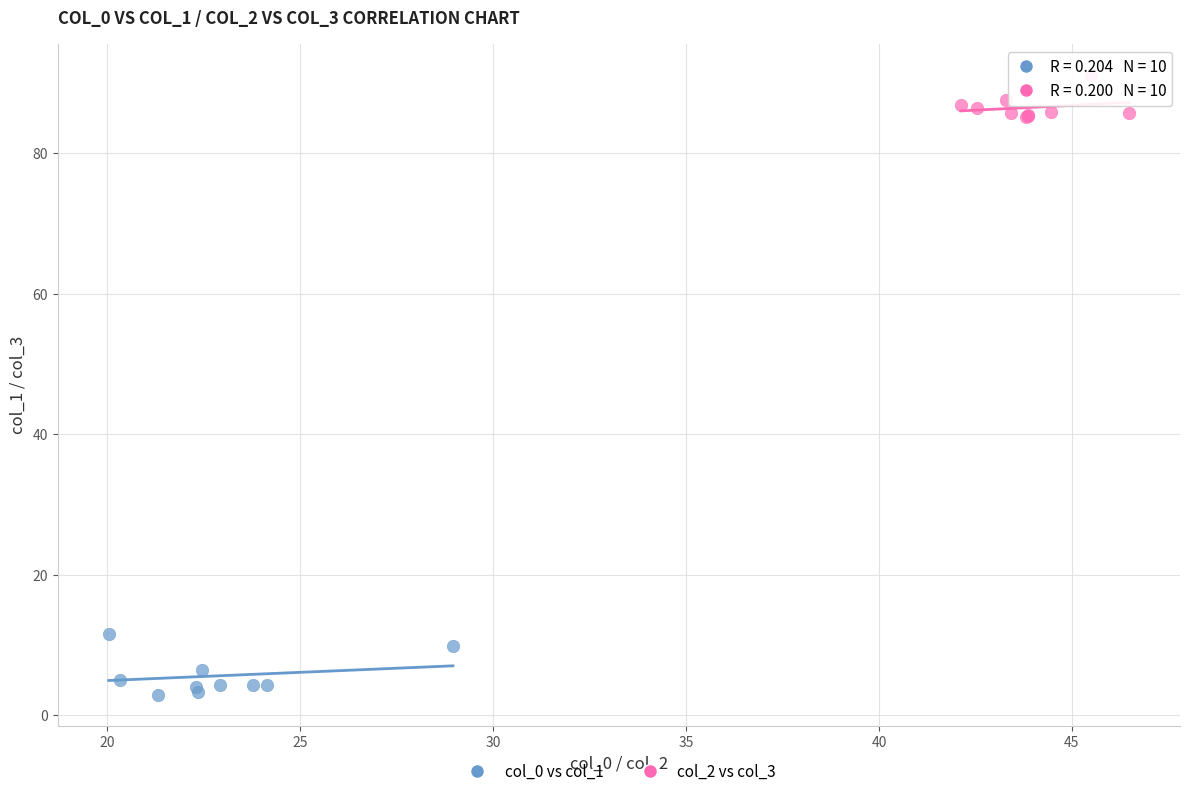

What are all the series names shown in the legend?

col_0 vs col_1, col_2 vs col_3